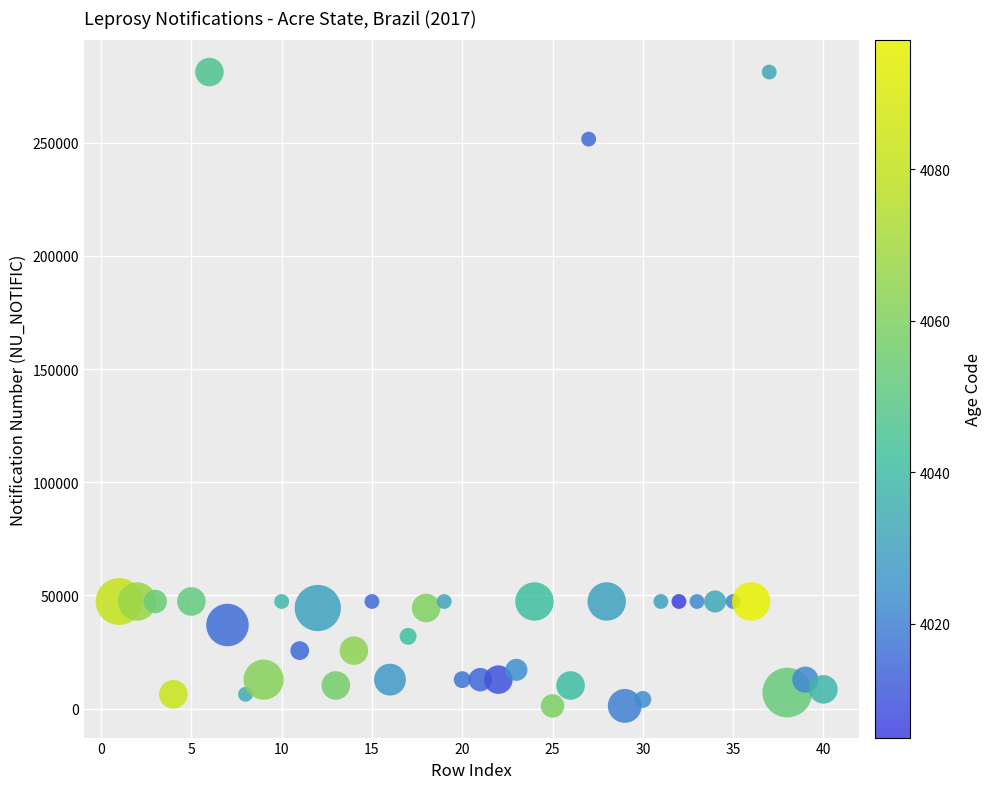

What is the range of X values (max minus min)?

39